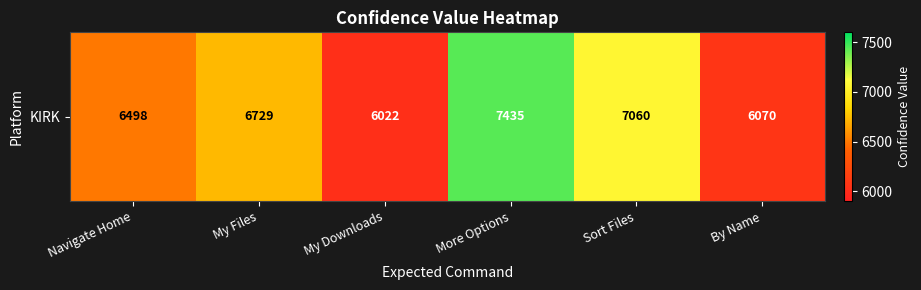

Which label corresponds to the largest value in the chart?

More Options